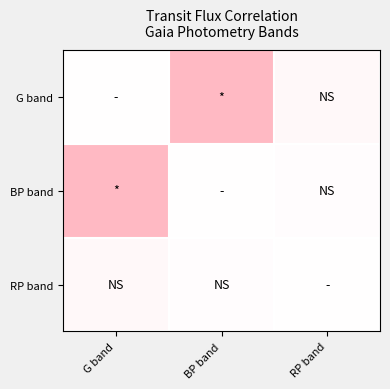

Reading left to right, extract all data points from this chart.

G band: G band=0.0	BP band=0.9	RP band=0.1
BP band: G band=0.9	BP band=0.0	RP band=0.0
RP band: G band=0.1	BP band=0.0	RP band=0.0